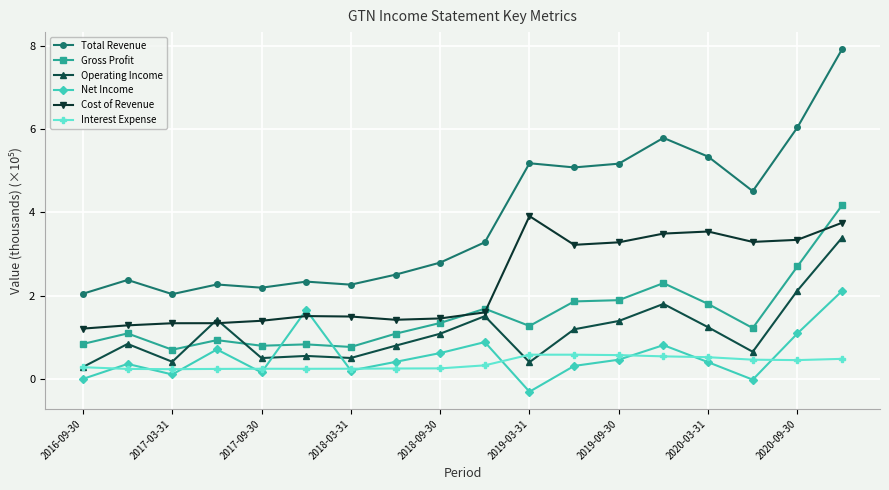

Which series ends up on top after the final intersection of Operating Income and Net Income?

Operating Income